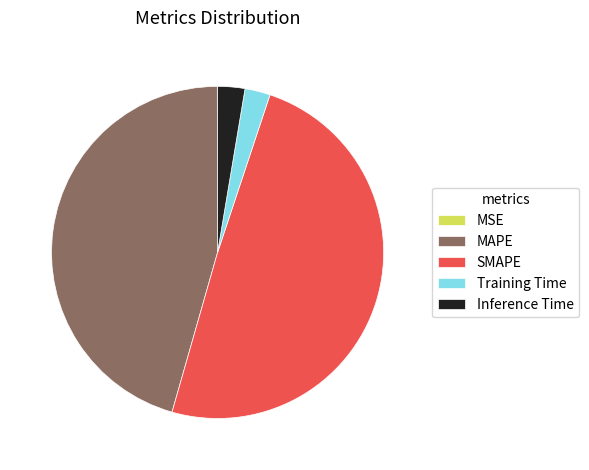

What is the largest slice in the pie chart?

SMAPE